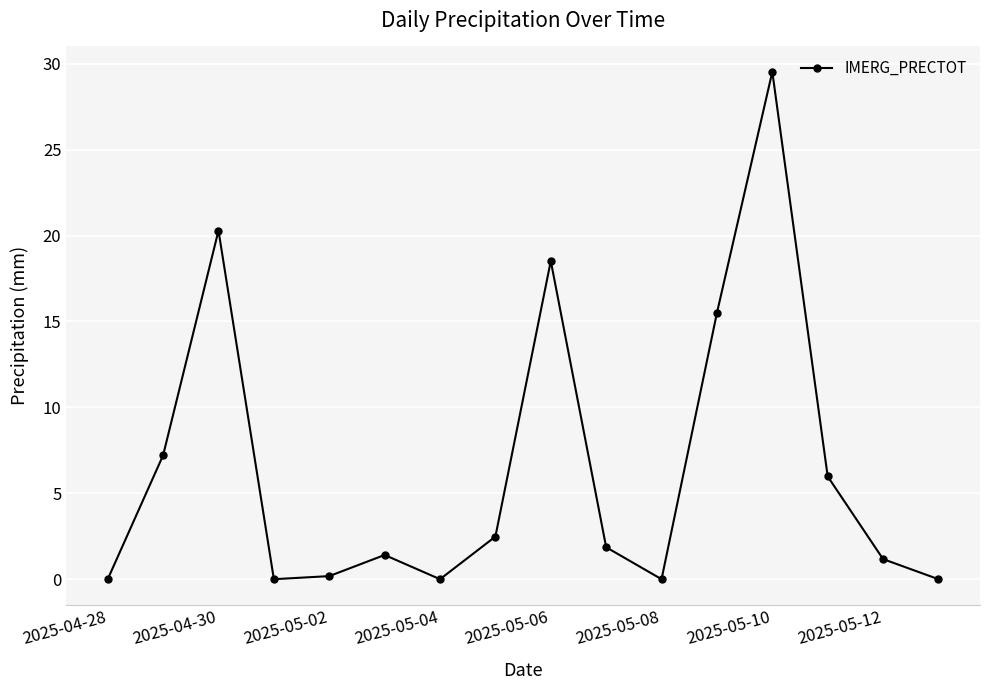

Reading right to left, extract all data points from this chart.

0.0	1.2	6.0	29.5	15.5	0.0	1.9	18.5	2.5	0.0	1.4	0.2	0.0	20.3	7.2	0.0